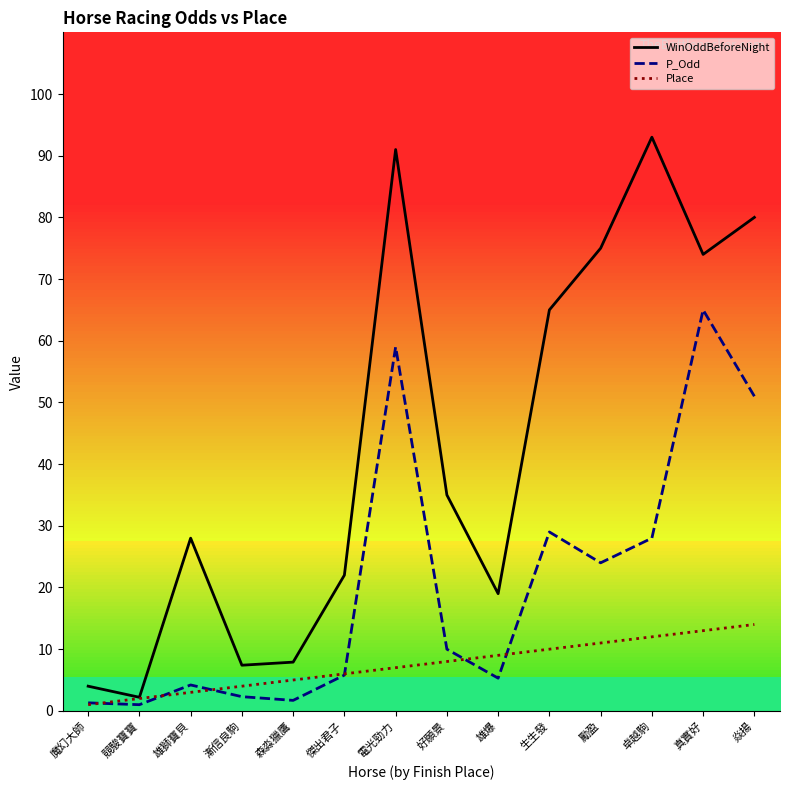

What is the difference between the second highest and second lowest values in the Place series?

11.0